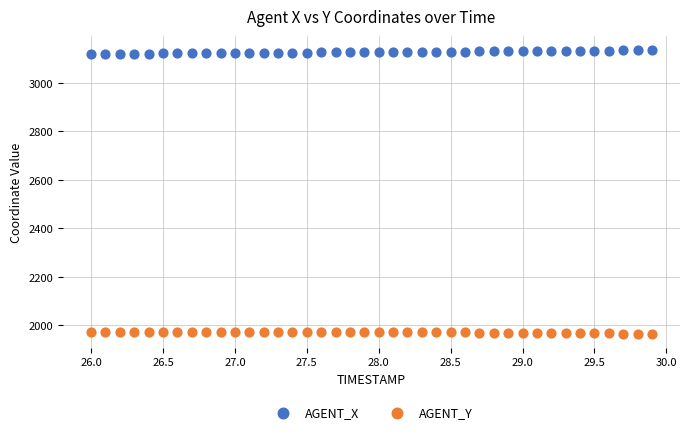

What are all the series names shown in the legend?

AGENT_X, AGENT_Y